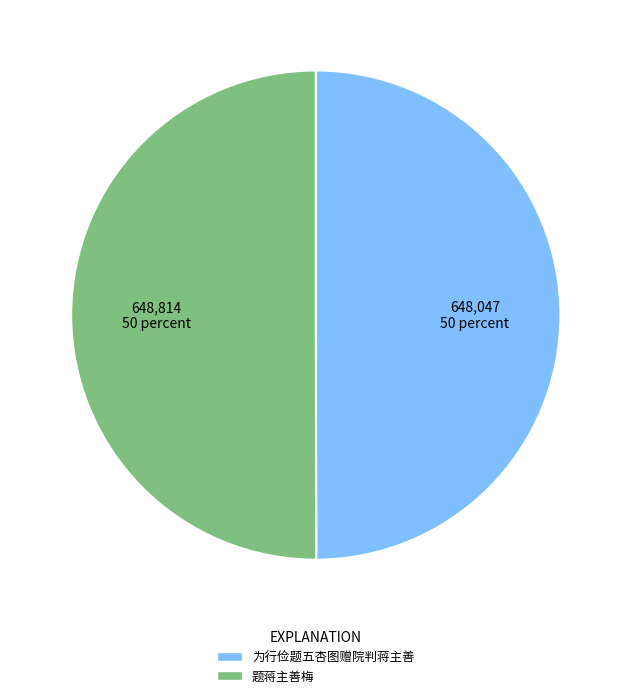

The 为行俭题五杏图赠院判蒋主善 slice represents 57% of the pie. True or false?

False